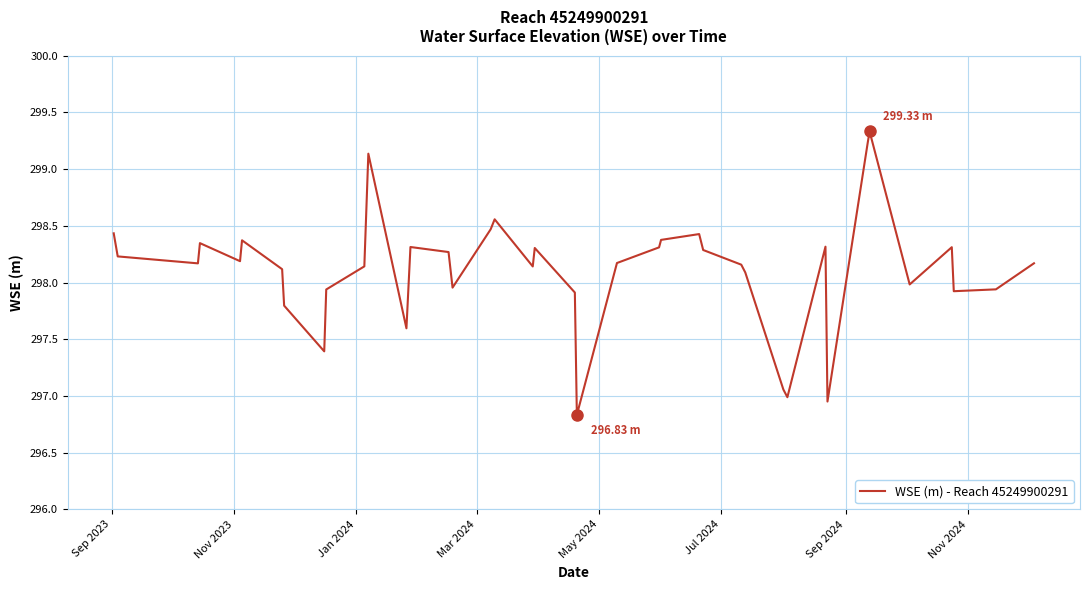

What is the difference between the maximum and minimum values?

2.5